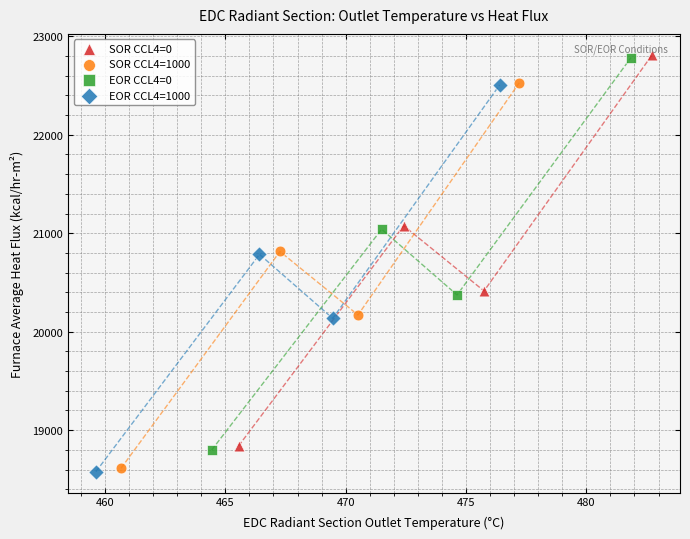

Which series has the largest Y range (max minus min)?

EOR CCL4=0